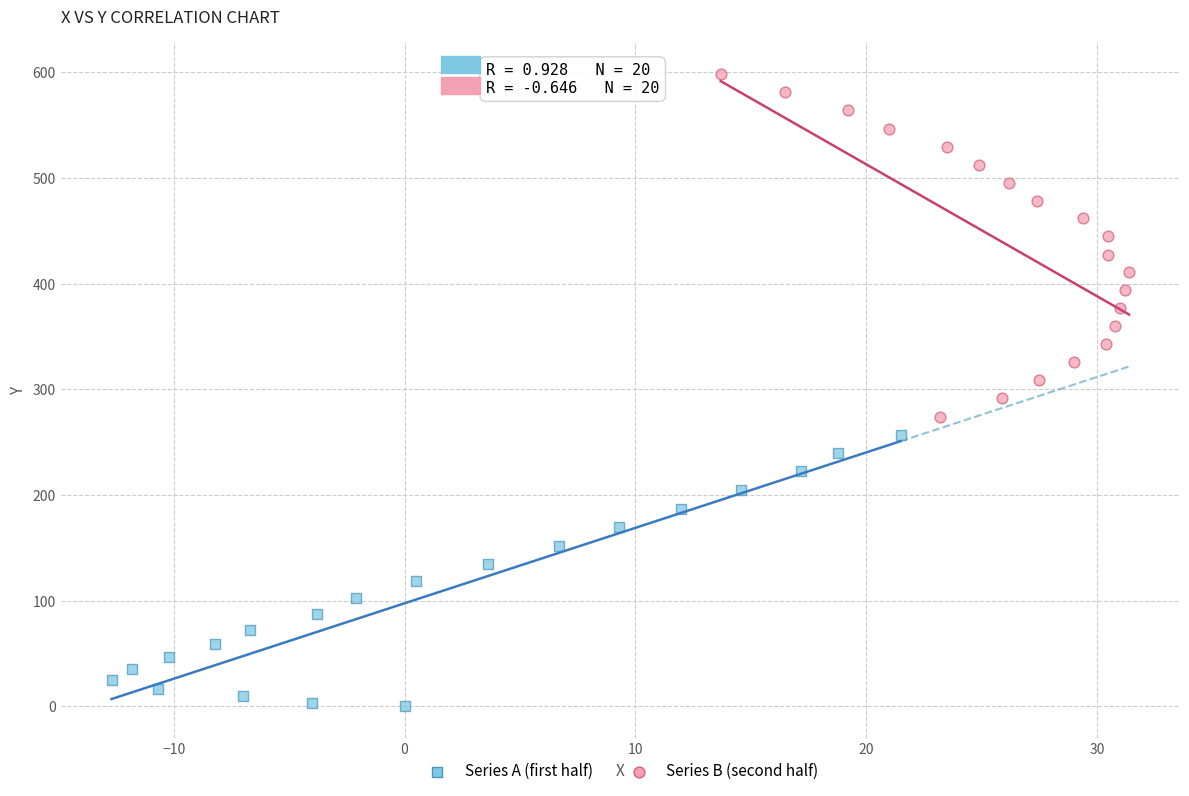

Which series contains the lowest Y value?

Series A (first half)